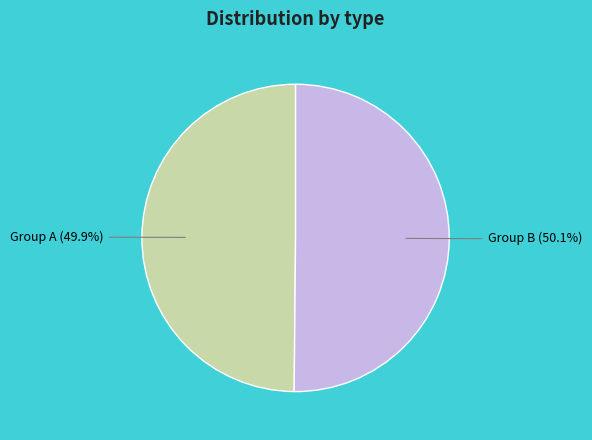

Is there a majority slice in this chart?

Yes